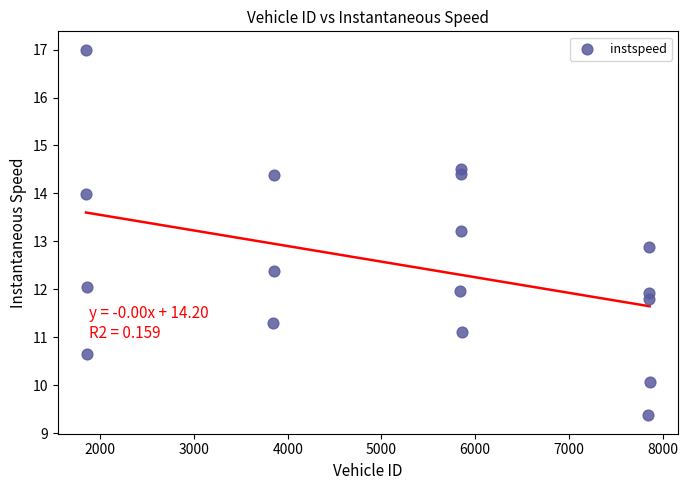

What is the range of Y values (max minus min)?

7.6